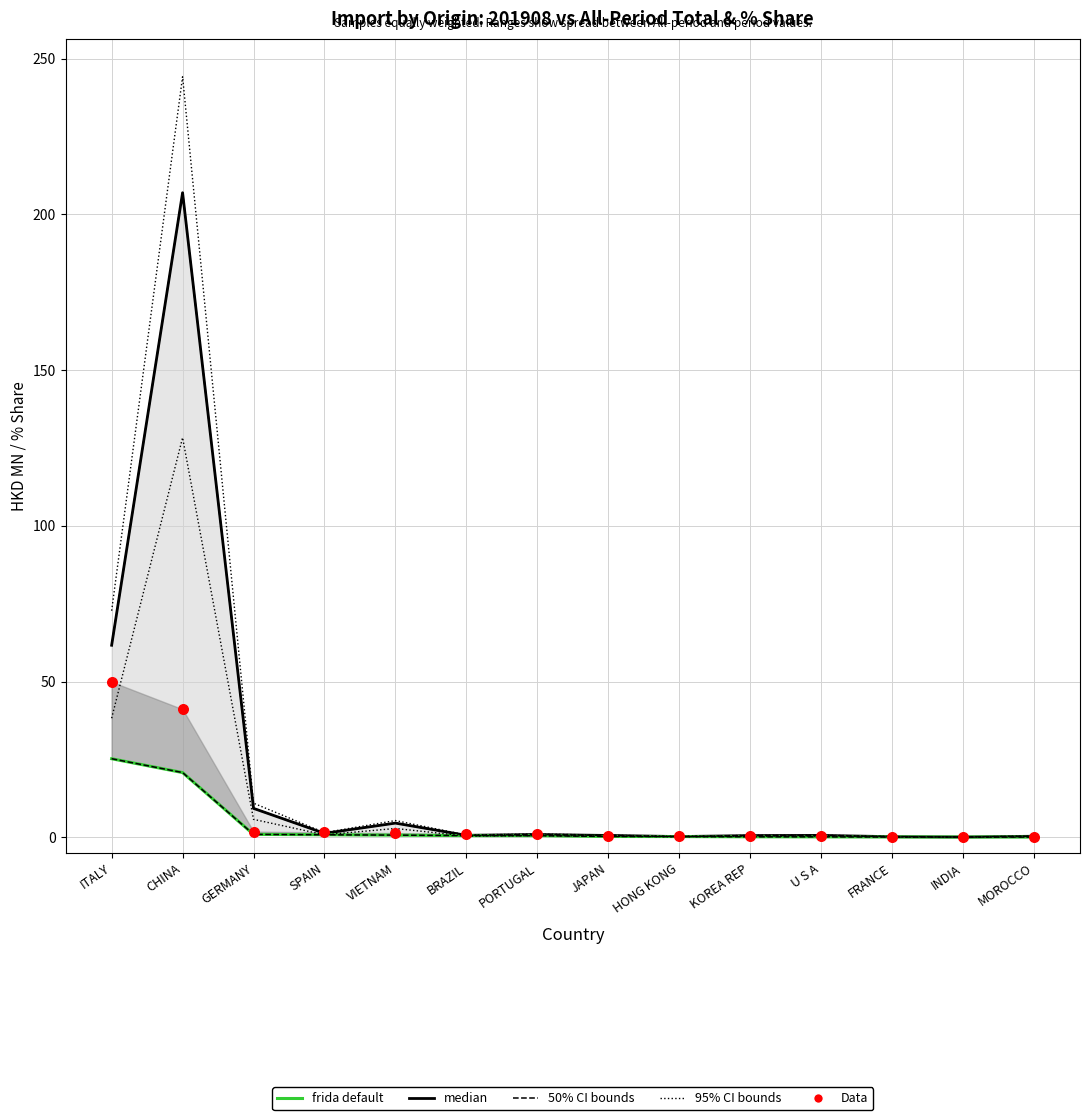

Which series has the largest total across all categories?

95% CI outer